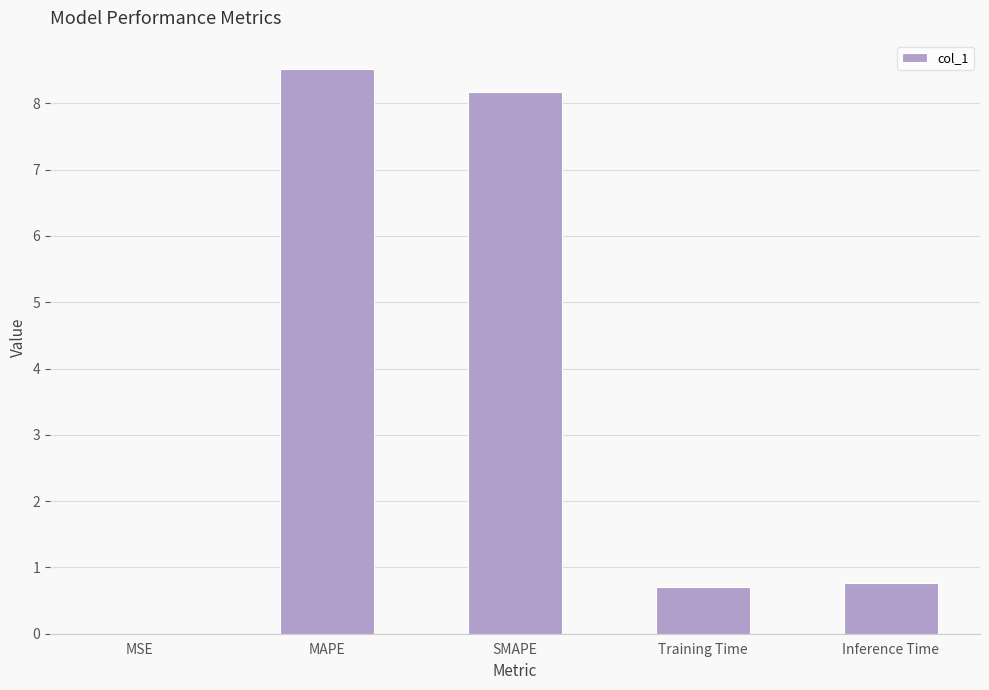

Which has a higher value, MAPE or Inference Time?

MAPE